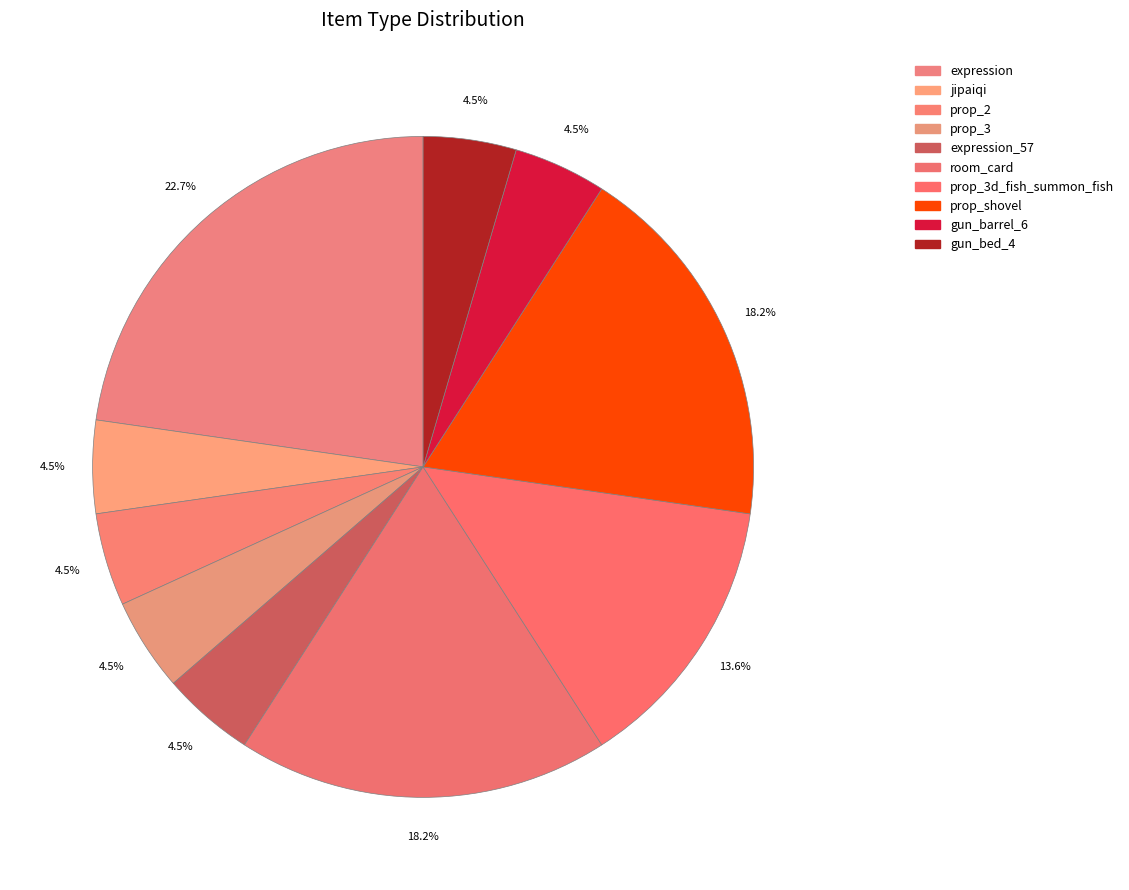

To the nearest percent, what is the difference between the largest and smallest slice percentages?

18%